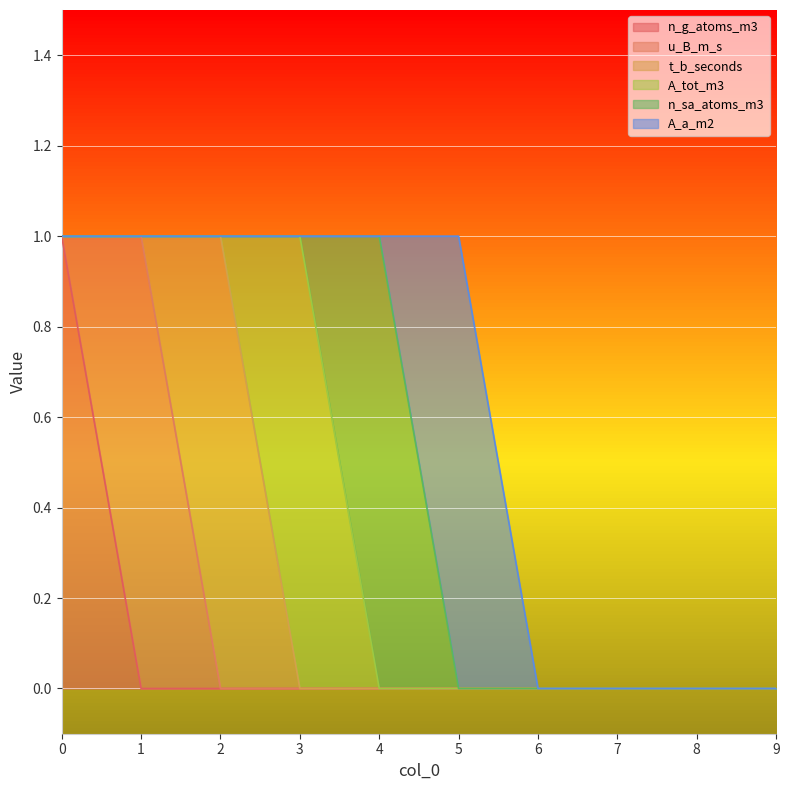

Reading left to right, what are all the values shown in this chart?

n_g_atoms_m3: 0=1	1=0	2=0	3=0	4=0	5=0	6=0	7=0	8=0	9=0
u_B_m_s: 0=0	1=1	2=0	3=0	4=0	5=0	6=0	7=0	8=0	9=0
t_b_seconds: 0=0	1=0	2=1	3=0	4=0	5=0	6=0	7=0	8=0	9=0
A_tot_m3: 0=0	1=0	2=0	3=1	4=0	5=0	6=0	7=0	8=0	9=0
n_sa_atoms_m3: 0=0	1=0	2=0	3=0	4=1	5=0	6=0	7=0	8=0	9=0
A_a_m2: 0=0	1=0	2=0	3=0	4=0	5=1	6=0	7=0	8=0	9=0